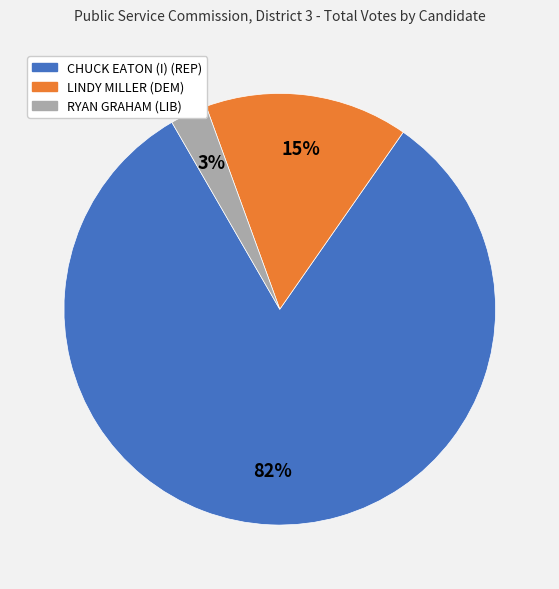

Is LINDY MILLER (DEM) the majority of the pie?

No